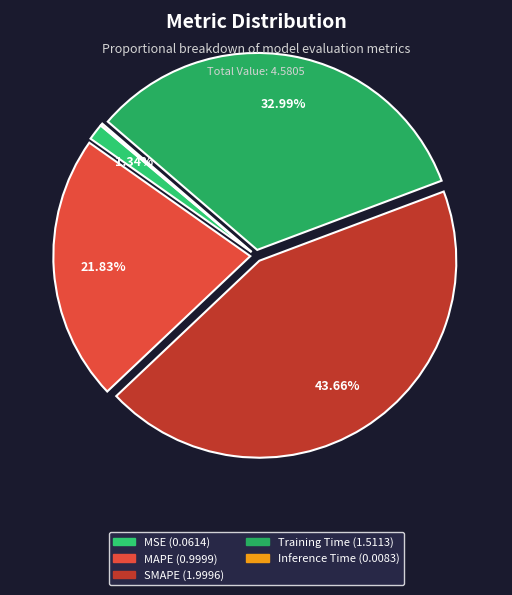

Is it true that MSE is 1% of the pie?

True